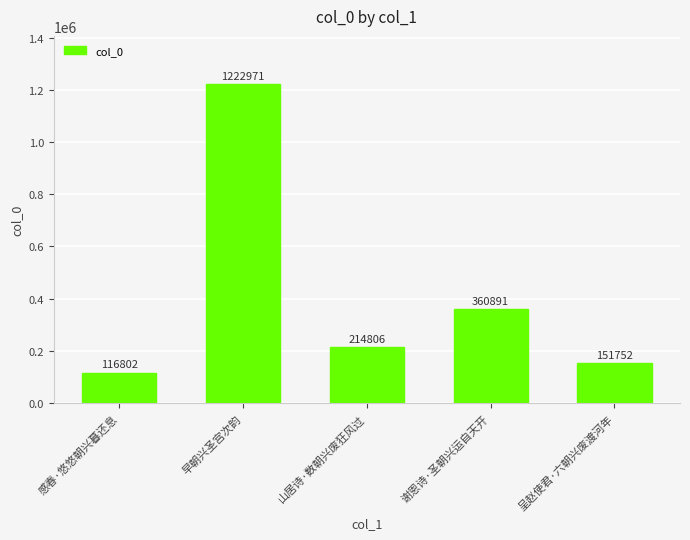

How many distinct data groups are displayed?

1